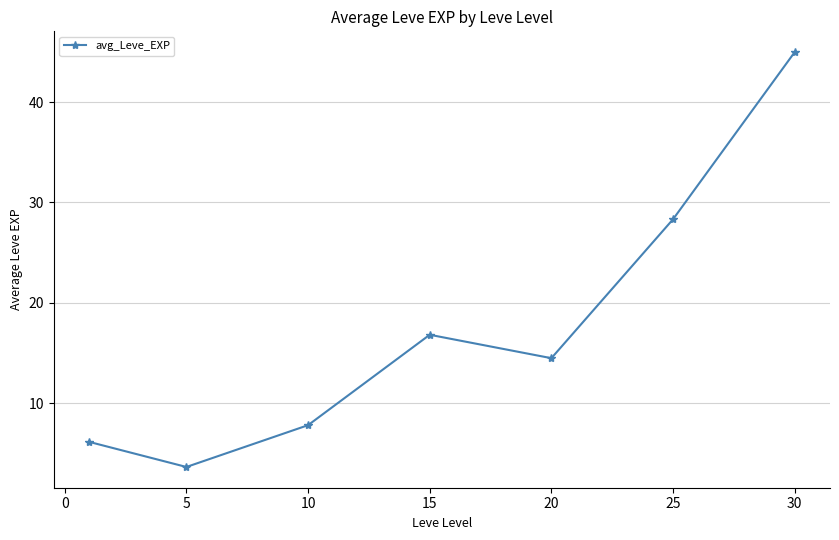

True or false: the data has more than 2 interior local peaks.

False